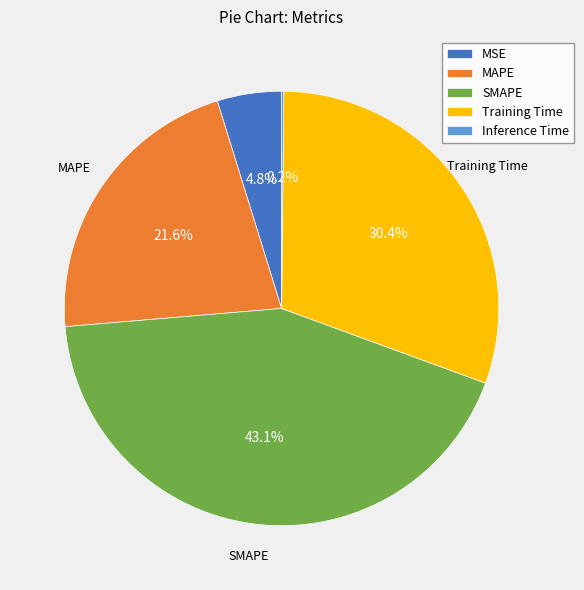

Is there a majority slice in this chart?

No